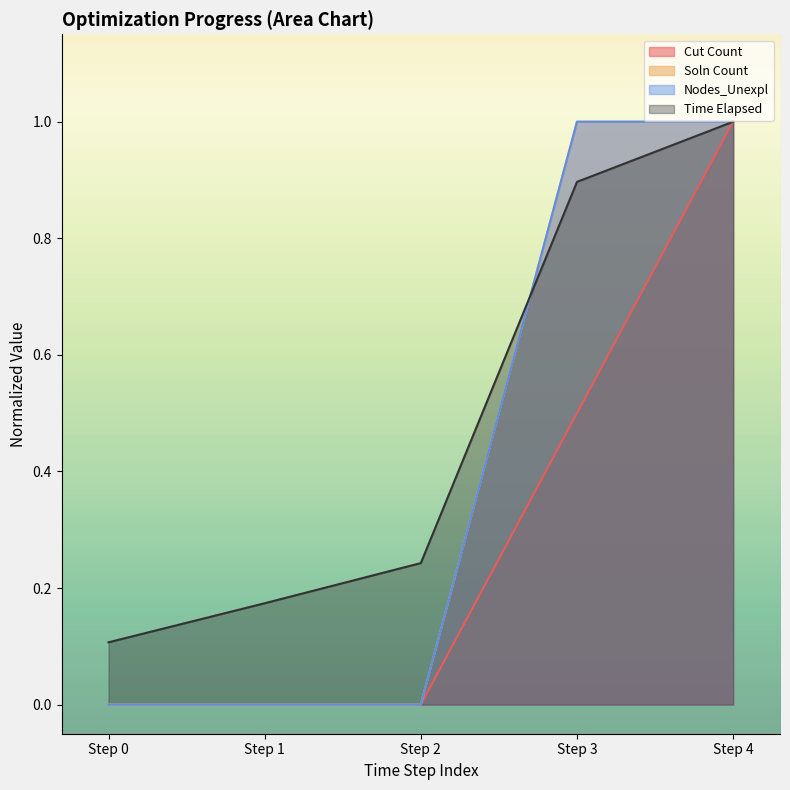

True or false: Nodes_Unexpl and Soln Count cross at least once.

False